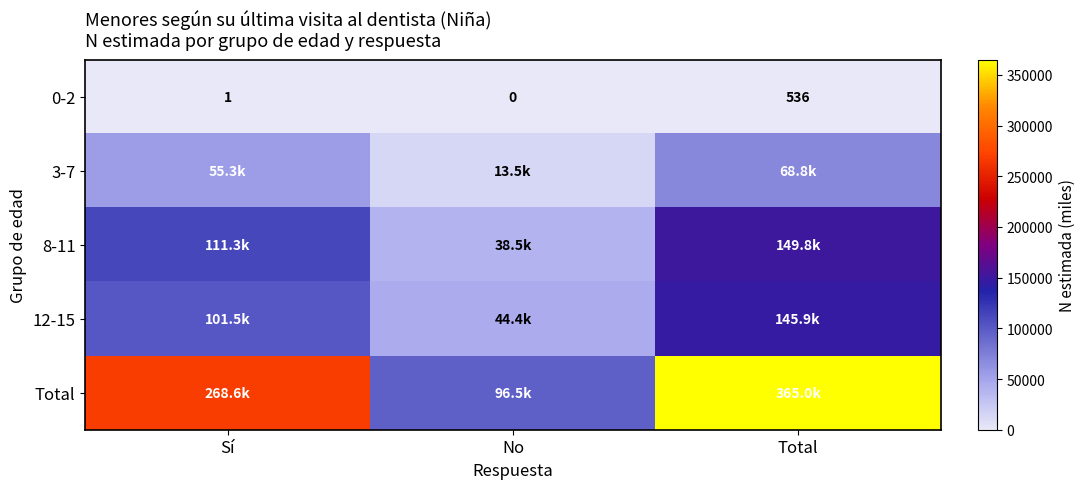

List the labels in order of 0-2 value, smallest first.

No, Sí, Total